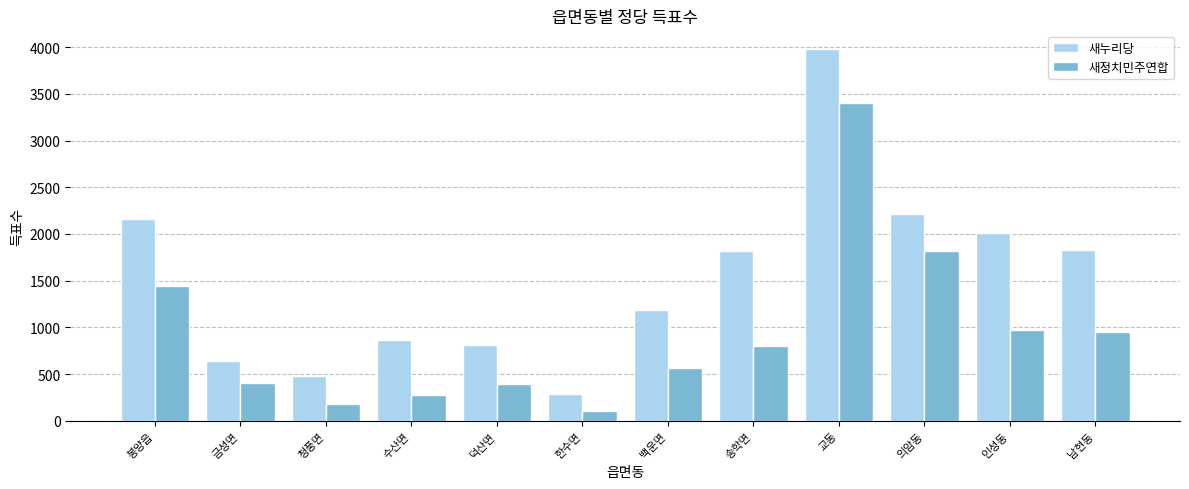

What position from the left is 덕산면?

5